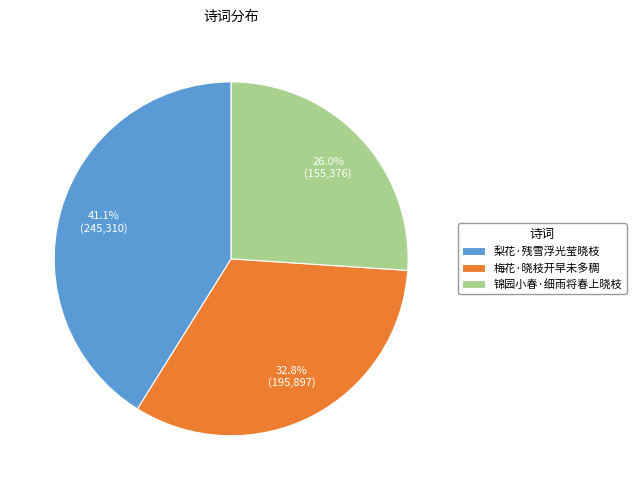

Rank the categories by value from highest to lowest.

梨花·残雪浮光莹晓枝, 梅花·晓枝开早未多稠, 锦园小春·细雨将春上晓枝